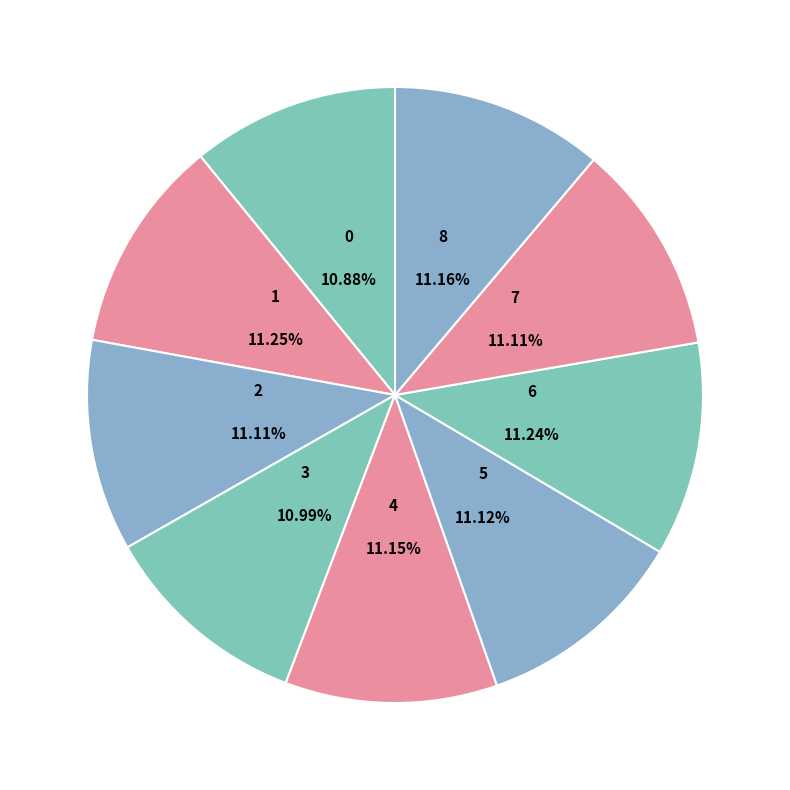

Count the number of slices in the pie.

9